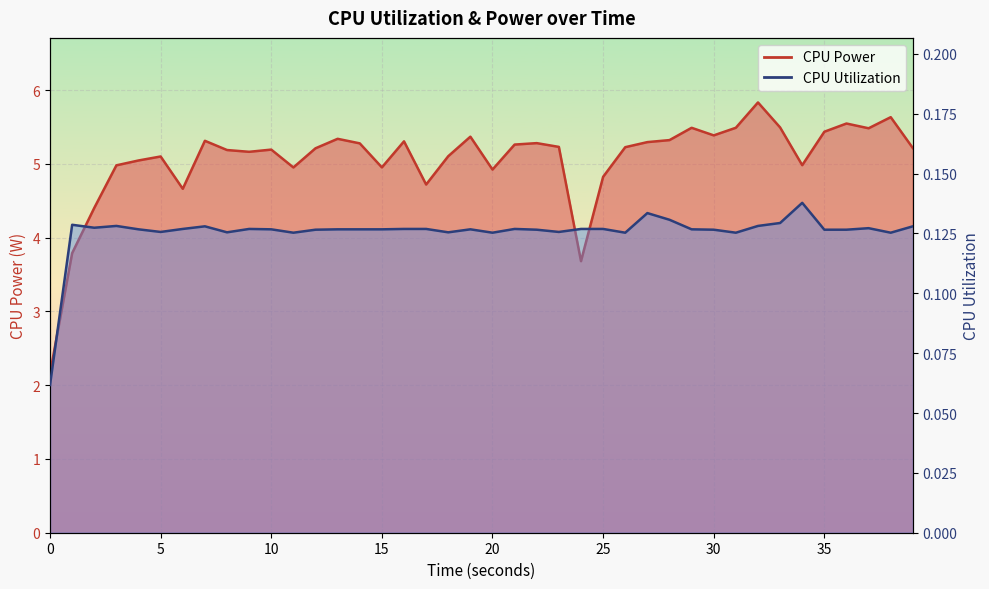

Reading left to right, transcribe all the data shown in this chart.

CPU Power: 2.2	3.8	4.4	5.0	5.0	5.1	4.7	5.3	5.2	5.2	5.2	5.0	5.2	5.3	5.3	5.0	5.3	4.7	5.1	5.4	4.9	5.3	5.3	5.2	3.7	4.8	5.2	5.3	5.3	5.5	5.4	5.5	5.8	5.5	5.0	5.4	5.5	5.5	5.6	5.2
CPU Utilization: 0.1	0.1	0.1	0.1	0.1	0.1	0.1	0.1	0.1	0.1	0.1	0.1	0.1	0.1	0.1	0.1	0.1	0.1	0.1	0.1	0.1	0.1	0.1	0.1	0.1	0.1	0.1	0.1	0.1	0.1	0.1	0.1	0.1	0.1	0.1	0.1	0.1	0.1	0.1	0.1